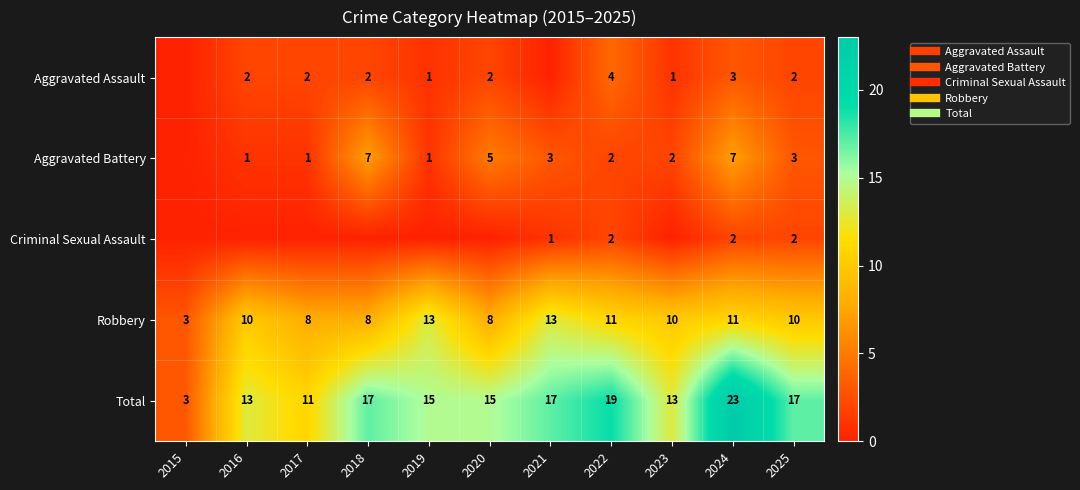

Which series has the largest total across all categories?

Total